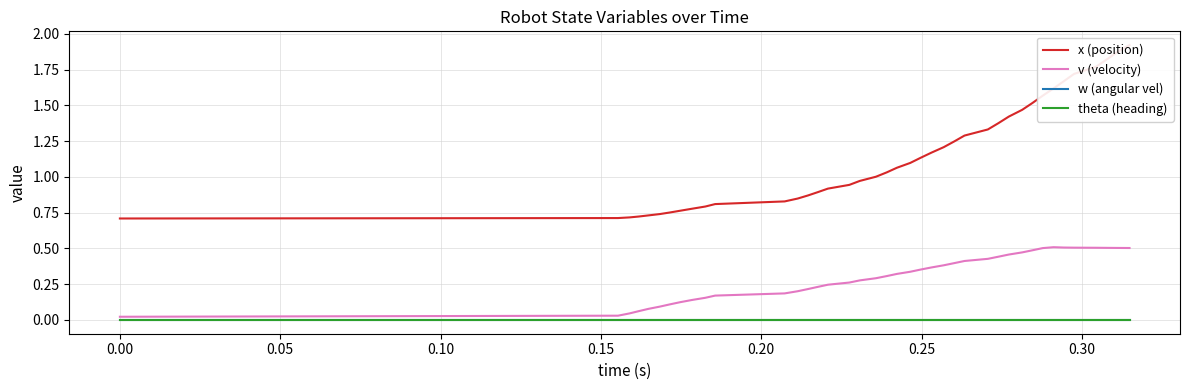

Rank the series by their maximum value, from highest to lowest.

x (position), v (velocity), theta (heading), w (angular vel)